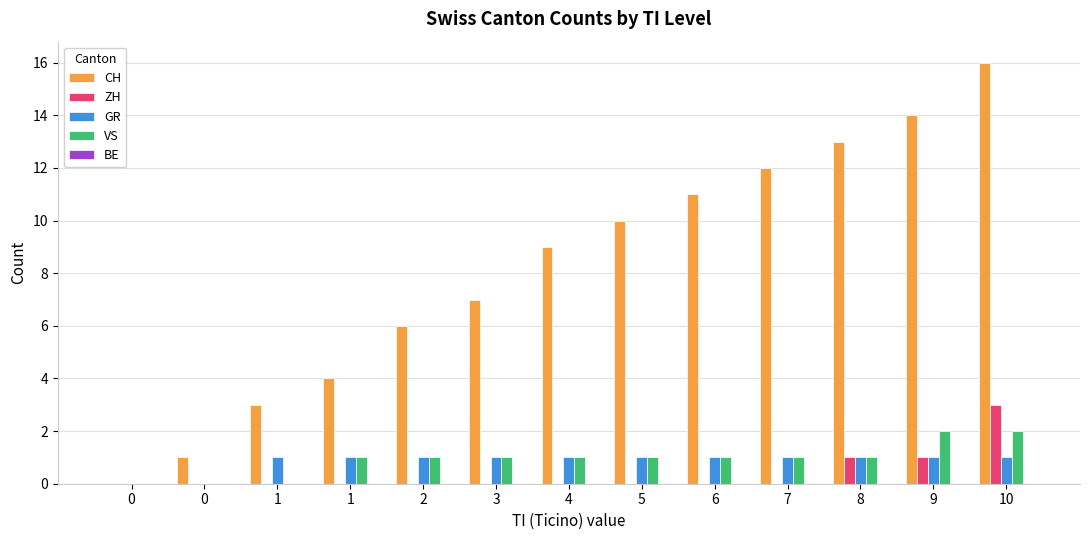

Does the chart contain stacked bars?

No